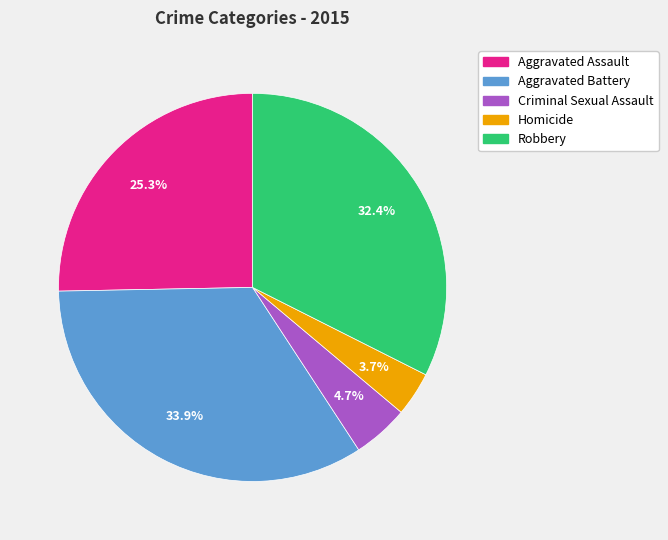

To the nearest percent, what percentage of the pie is Aggravated Battery?

34%